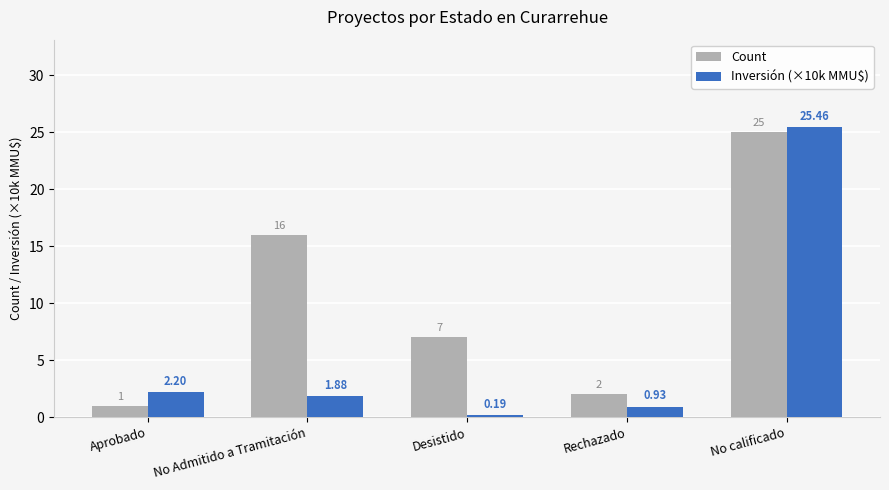

Is the value of Inversión (×10k MMU$) at Aprobado greater than the value of Count at Desistido?

No